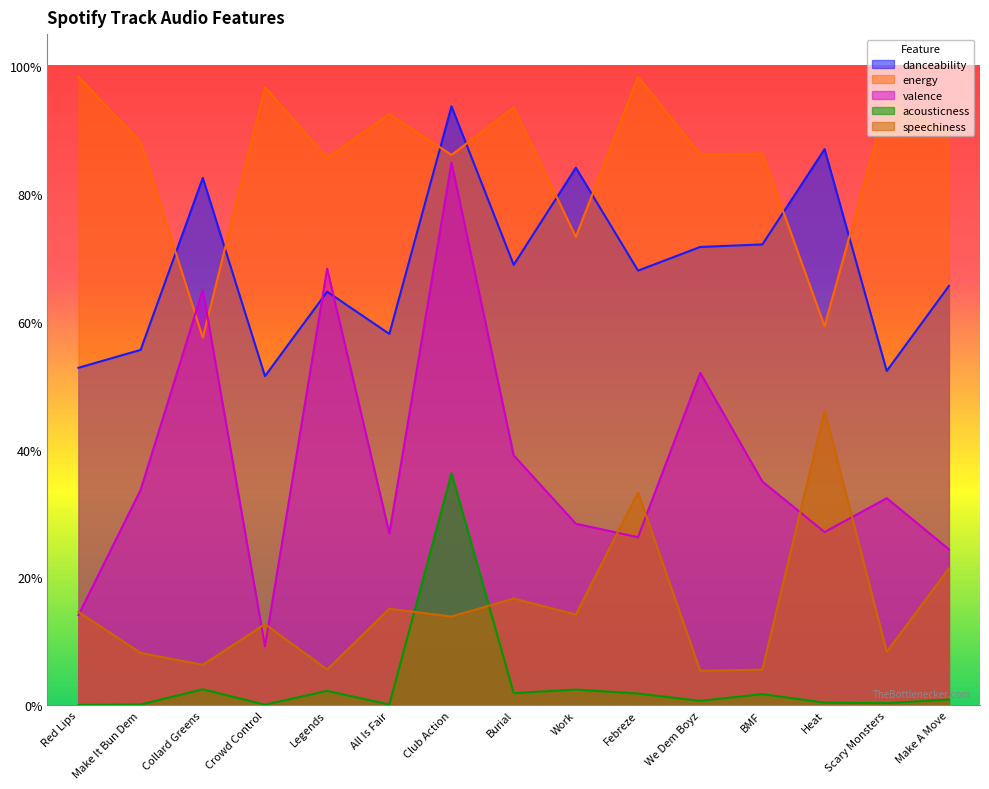

What is the minimum value for speechiness?

0.1